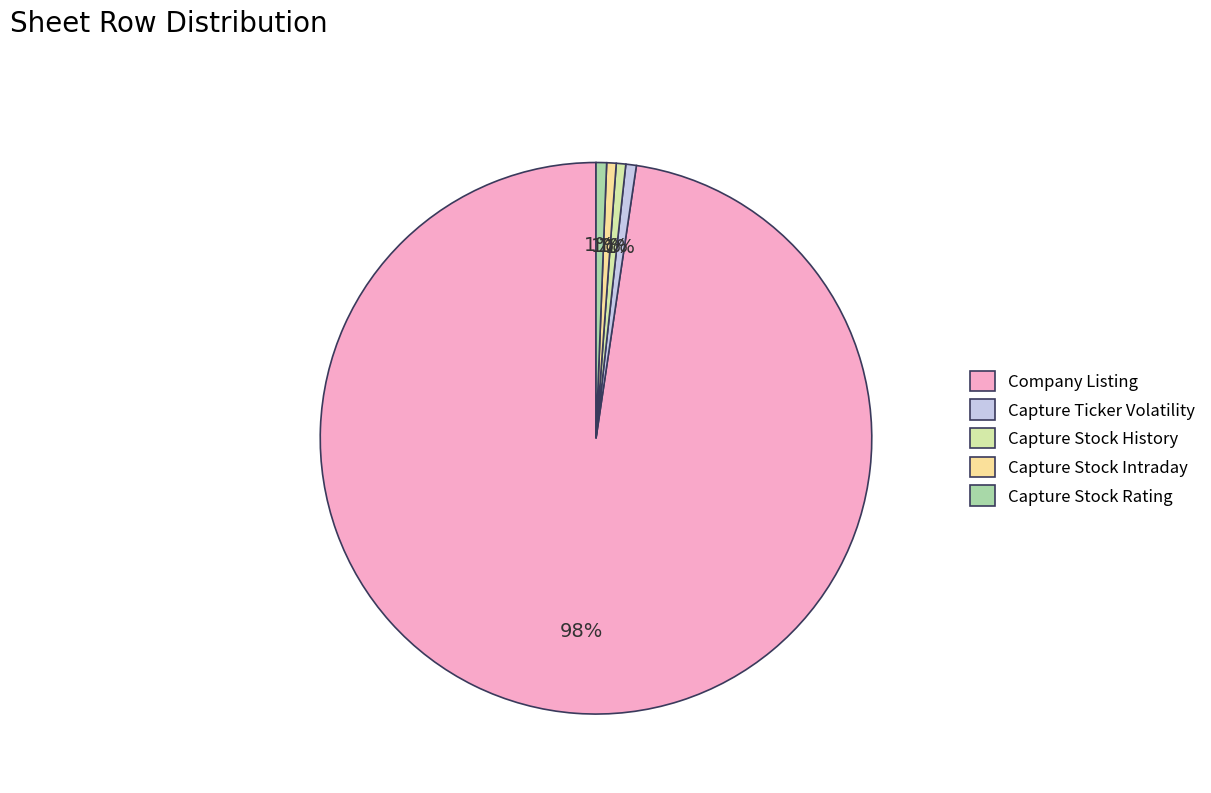

What is the largest slice in the pie chart?

Company Listing